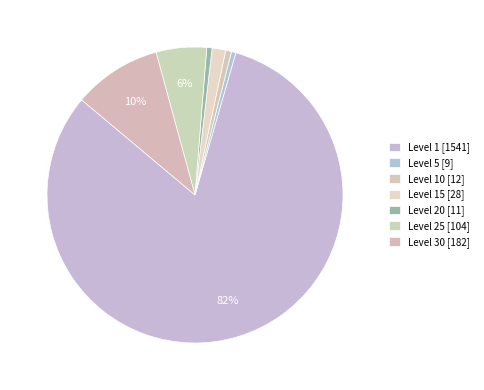

Count the number of slices in the pie.

7